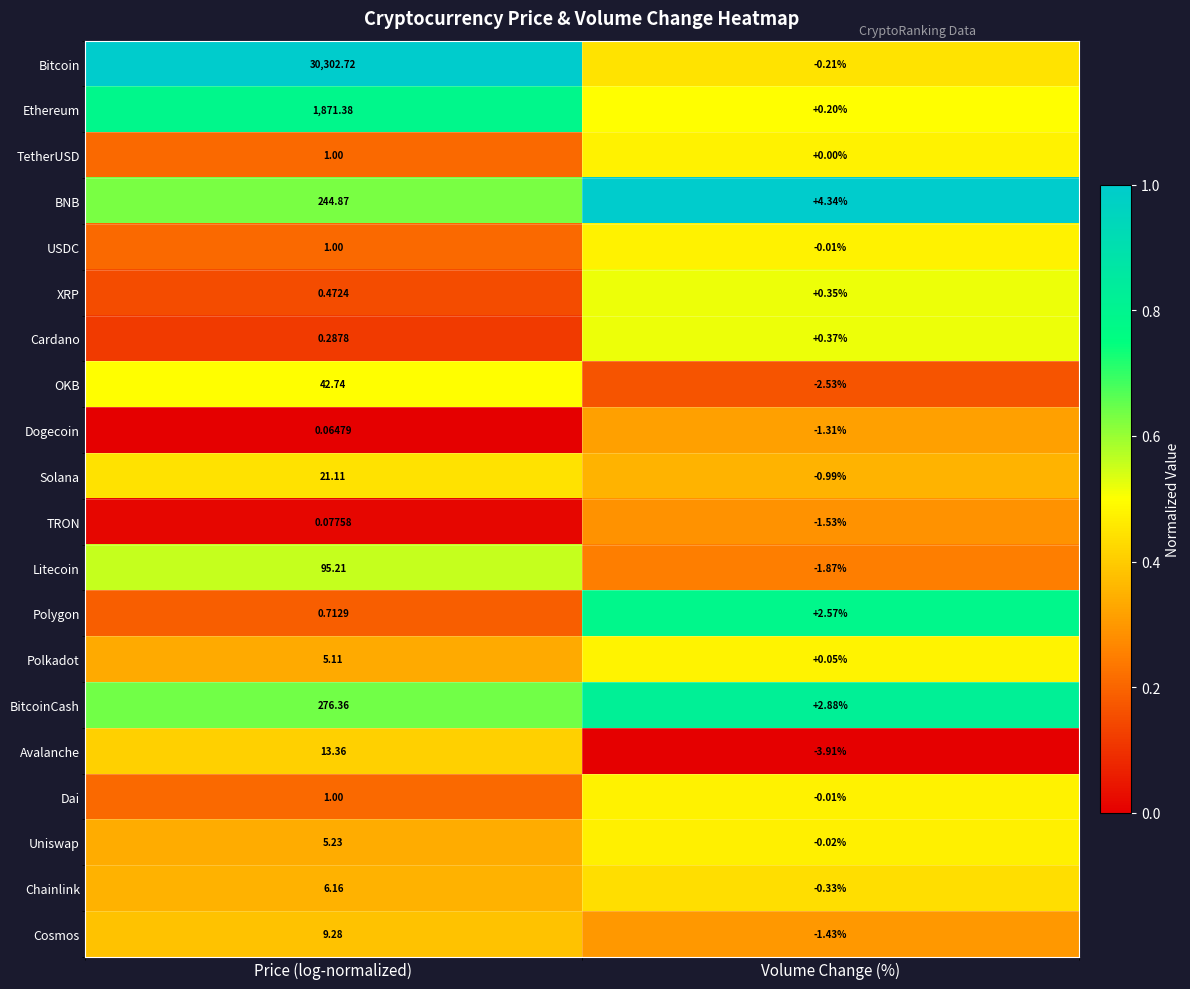

At which label is Litecoin closest to 46?

Volume Change (%)